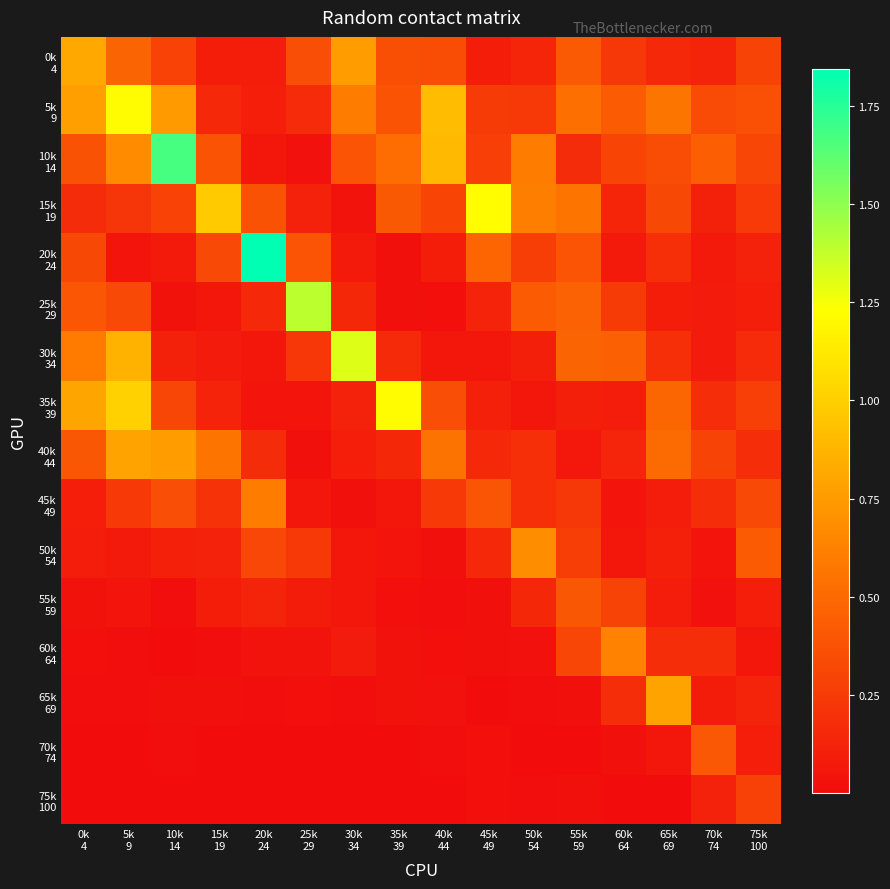

At which category is the sum across all series the highest?

5k
9